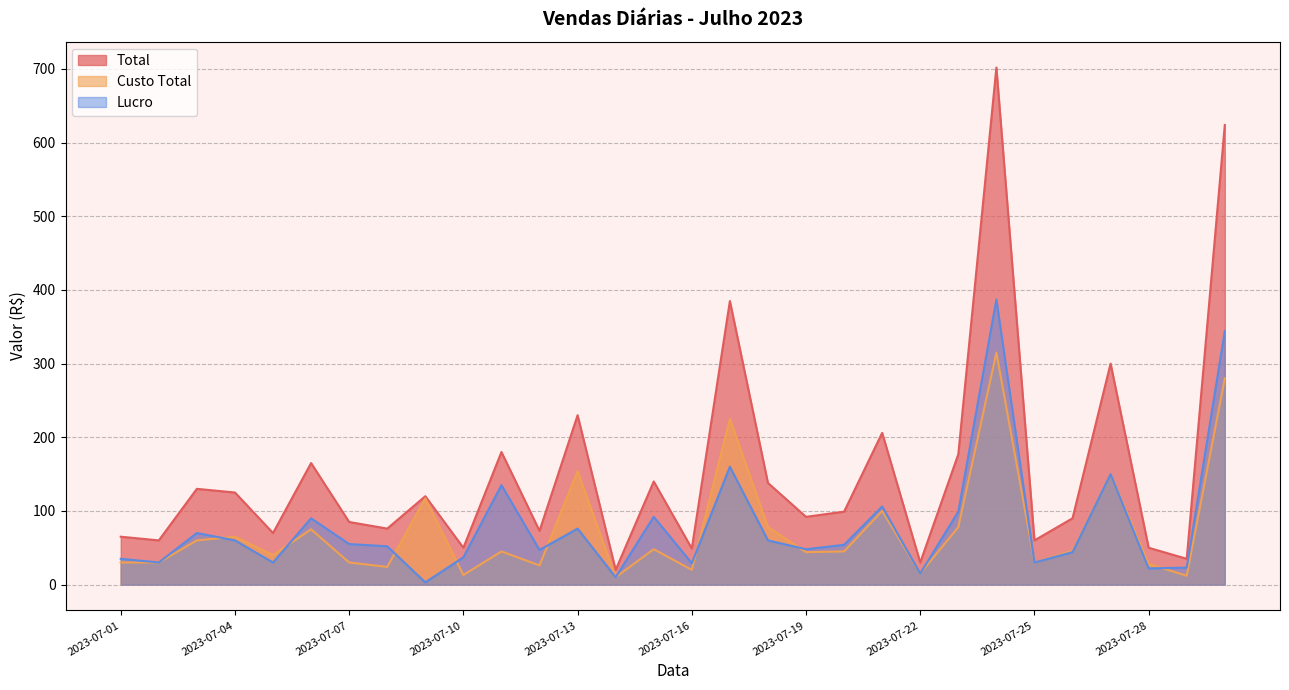

What is the difference between the highest and lowest values at 2023-07-02?

30